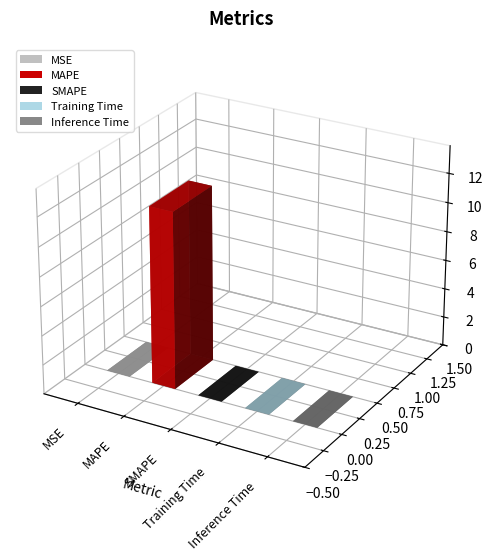

What is the value of the 2nd bar from the left?

12.1